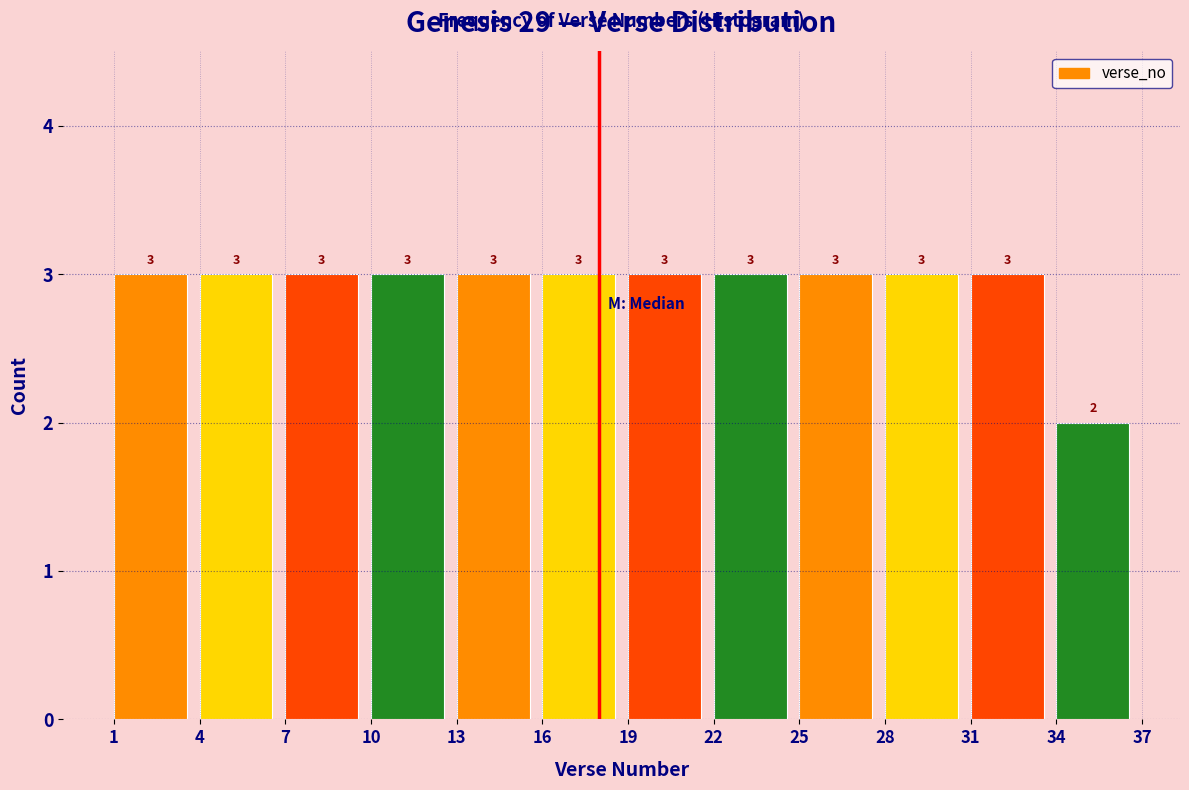

Reading left to right, transcribe this chart: for each bar, give the range it covers on the x-axis and its height.

1 to 4: 3
4 to 7: 3
7 to 10: 3
10 to 13: 3
13 to 16: 3
16 to 19: 3
19 to 22: 3
22 to 25: 3
25 to 28: 3
28 to 31: 3
31 to 34: 3
34 to 37: 2